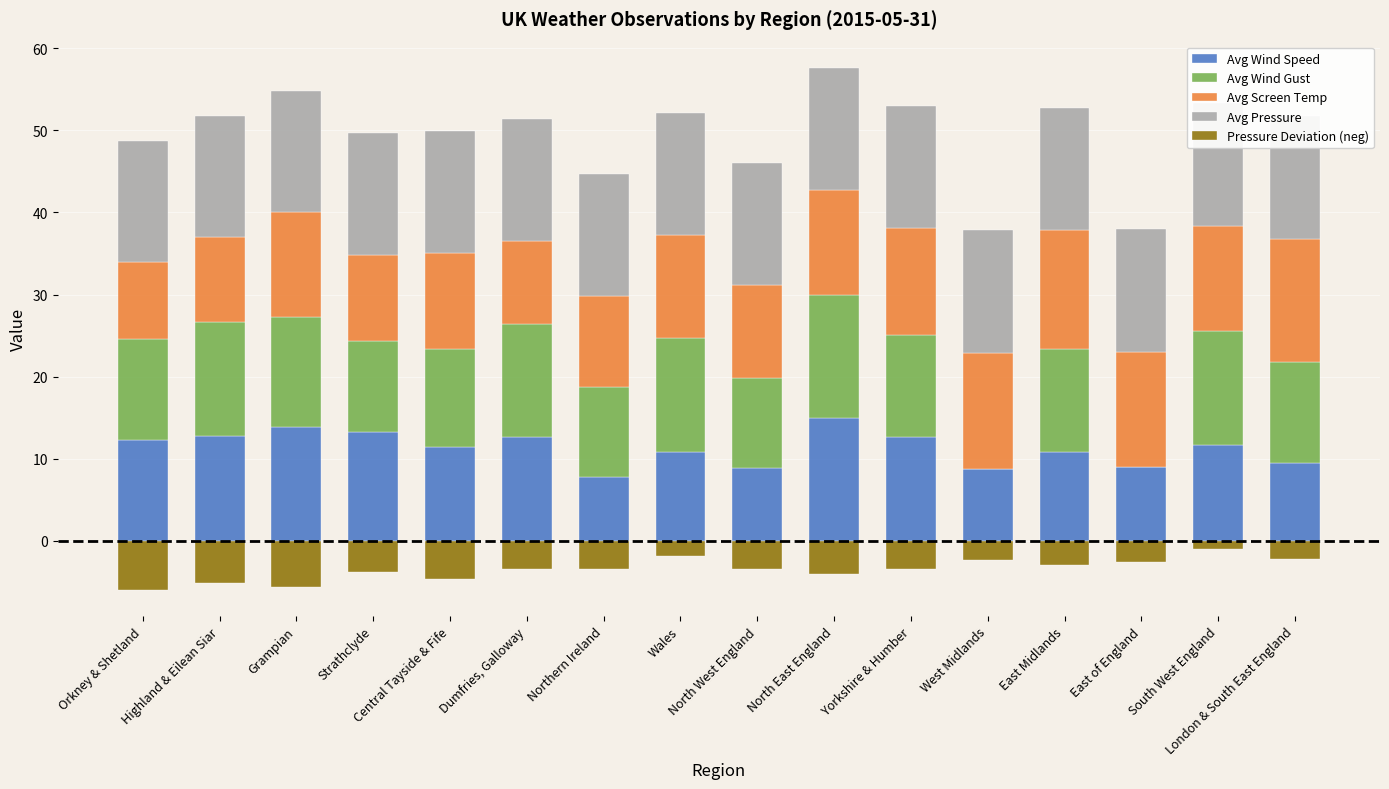

Are the bars horizontal?

No